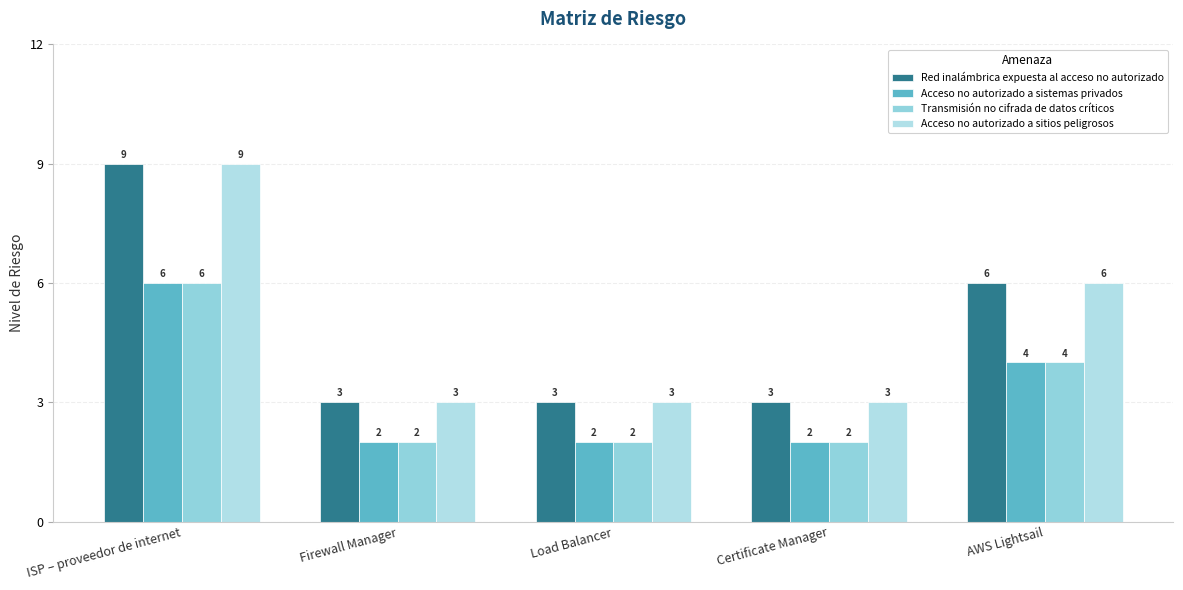

How many data points in Acceso no autorizado a sistemas privados are above 2?

2